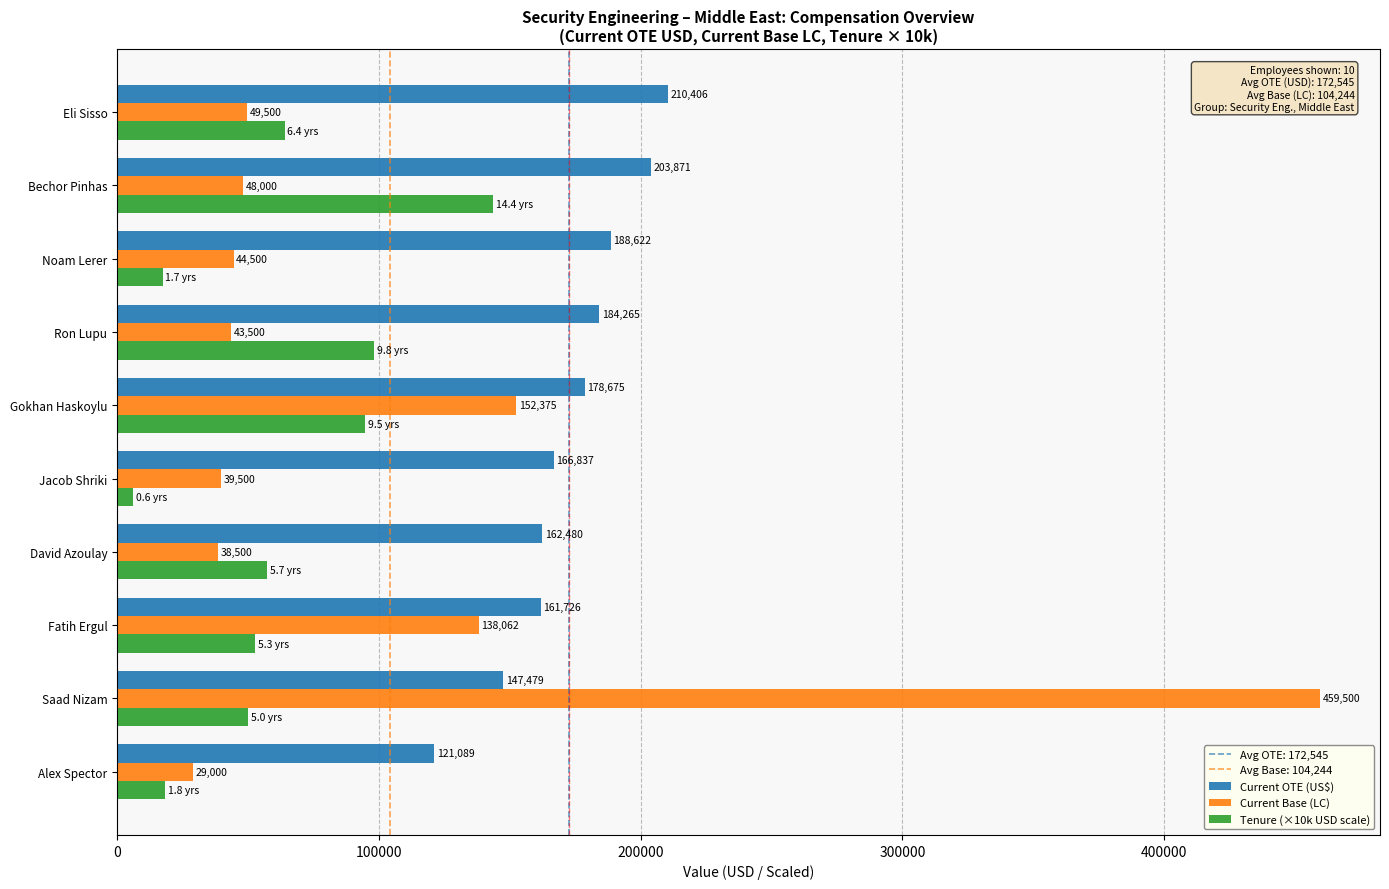

True or false: Current Base (LC) has a value of 48000.0 at Bechor Pinhas.

True